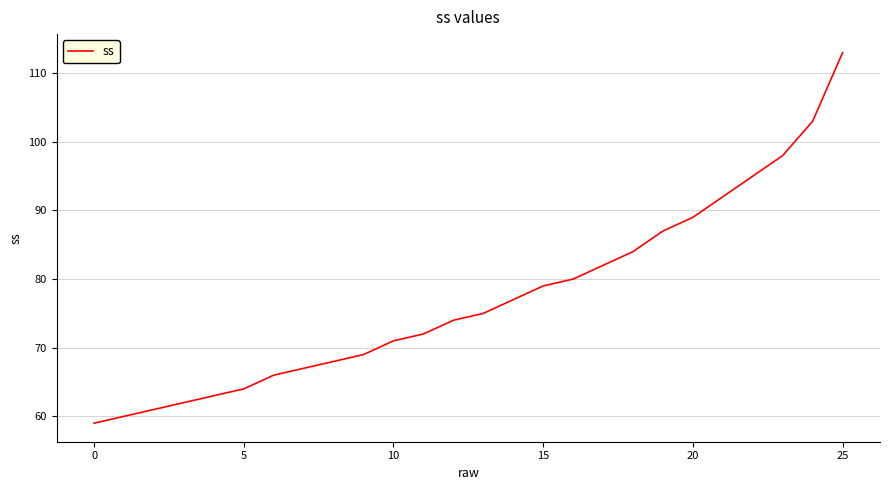

What is the greatest value displayed?

113